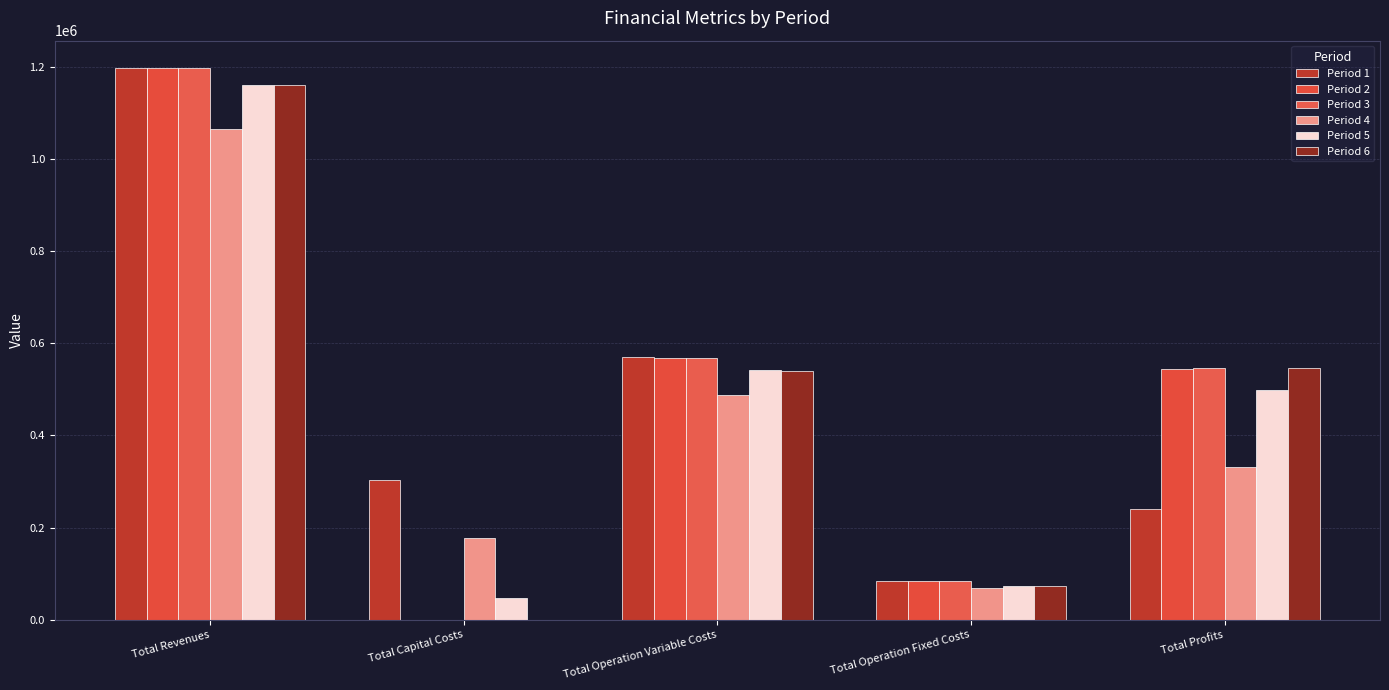

How many series are shown in this chart?

6